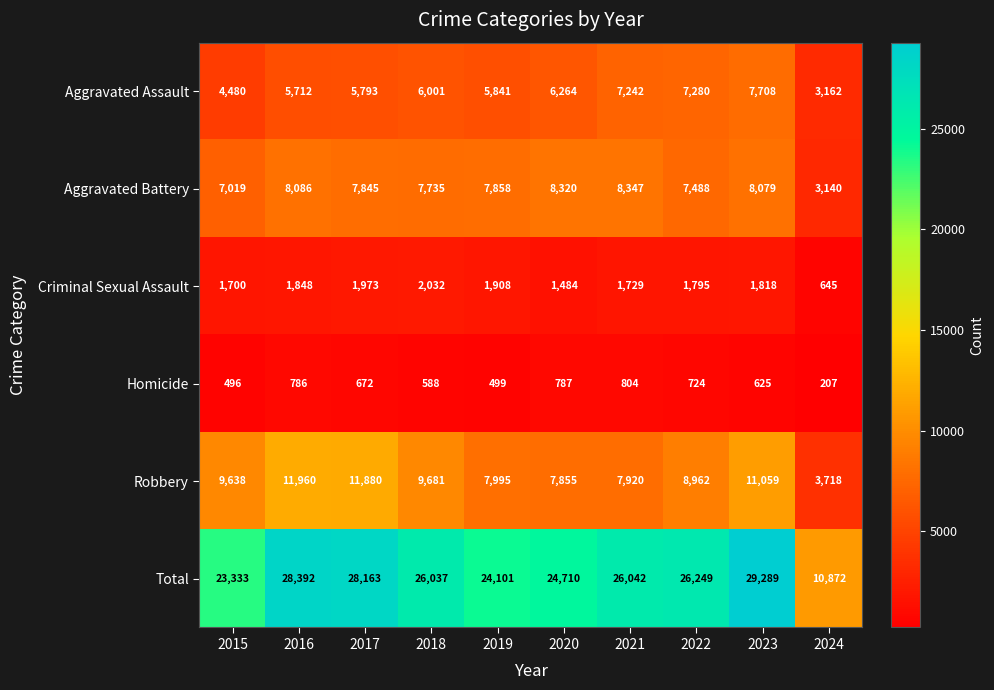

True or false: Homicide has a value of 828 at 2015.

False